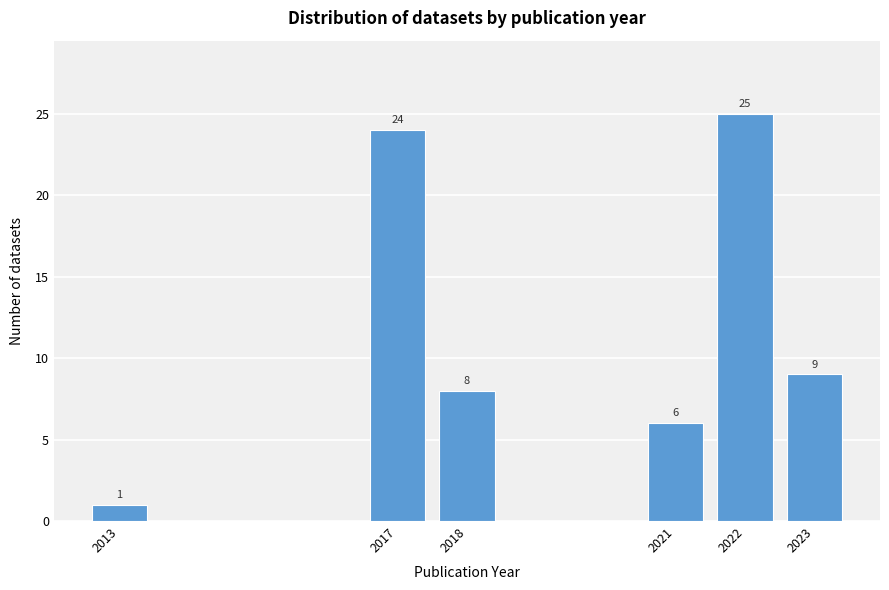

Reading left to right, what are all the values shown in this chart?

1	24	8	6	25	9